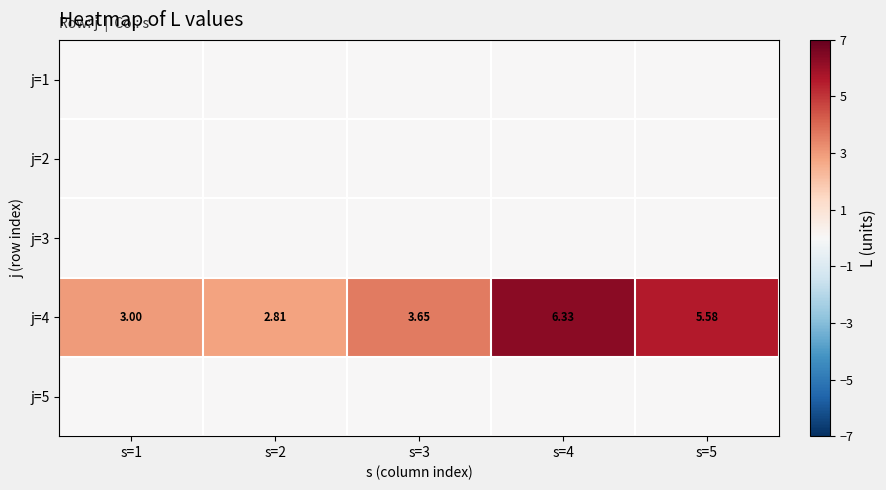

The j=3 series shows 0.0 at s=5. True or false?

True